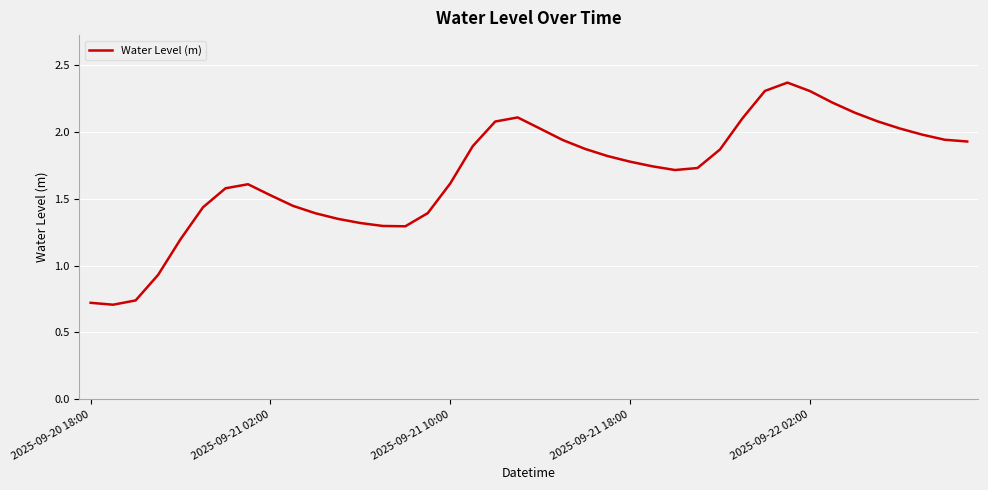

How many lines are shown in the chart?

1